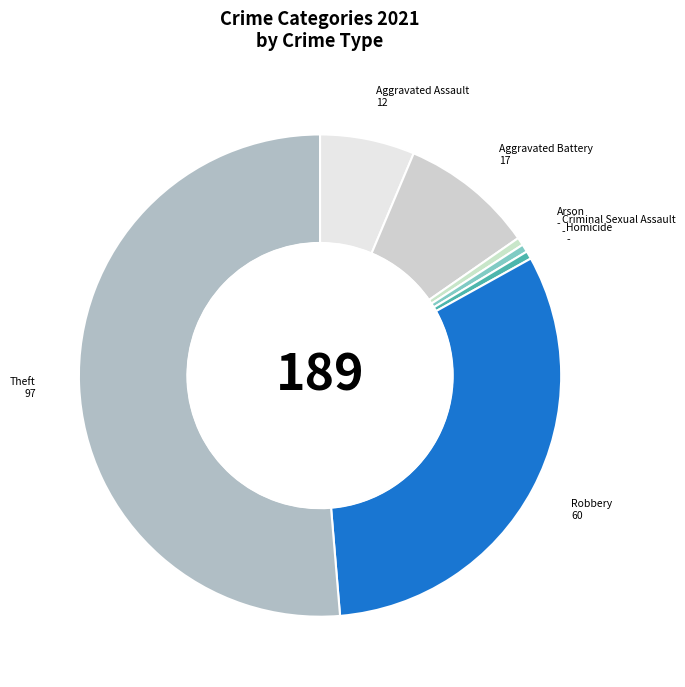

Is it true that Homicide is 11% of the pie?

False